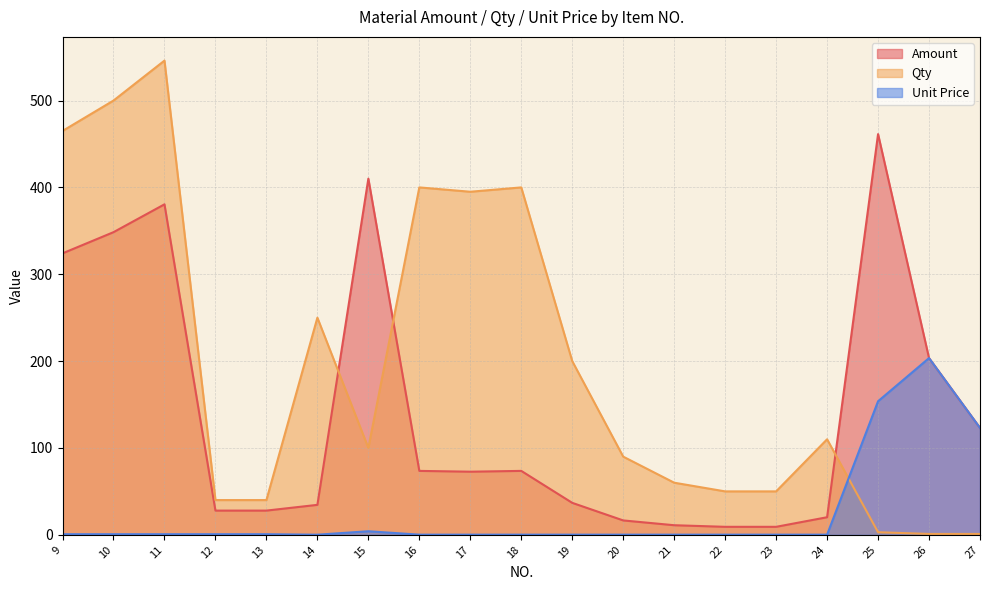

Where is the first local maximum for Amount?

11